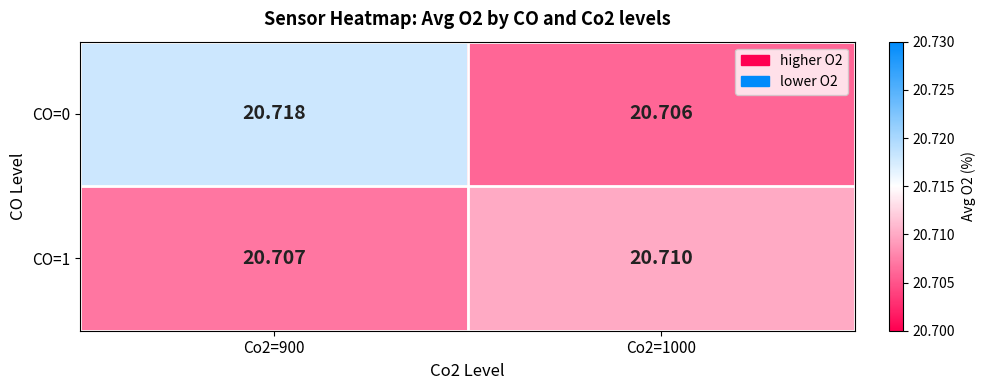

Is the value of CO=0 at Co2=900 greater than the value of CO=1 at Co2=900?

Yes